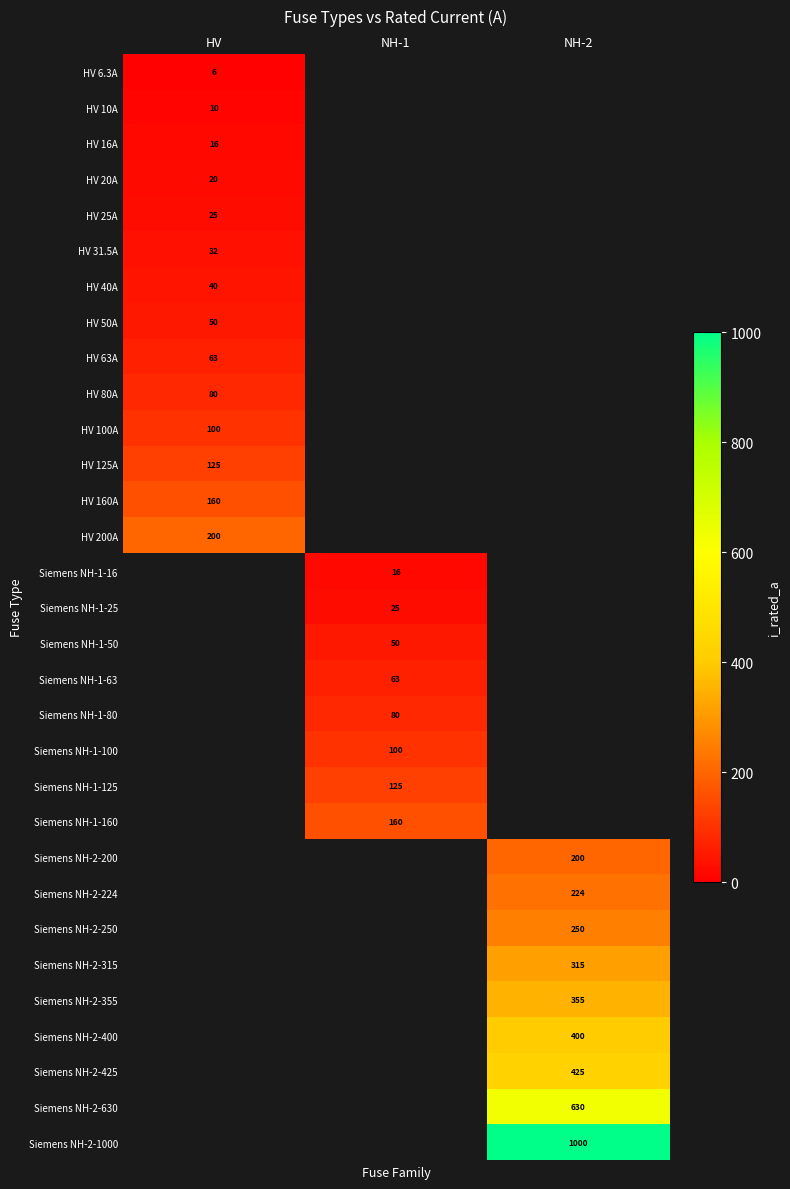

Which category has the highest value across all series?

NH-2